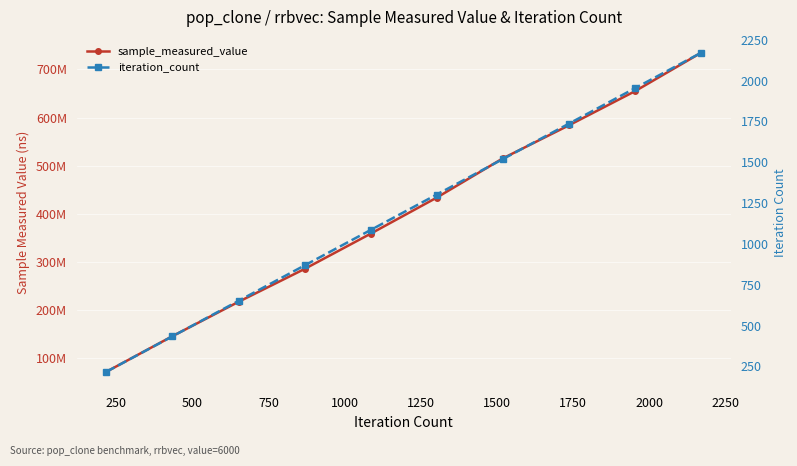

At how many categories does at least one series exceed 31121544?

10